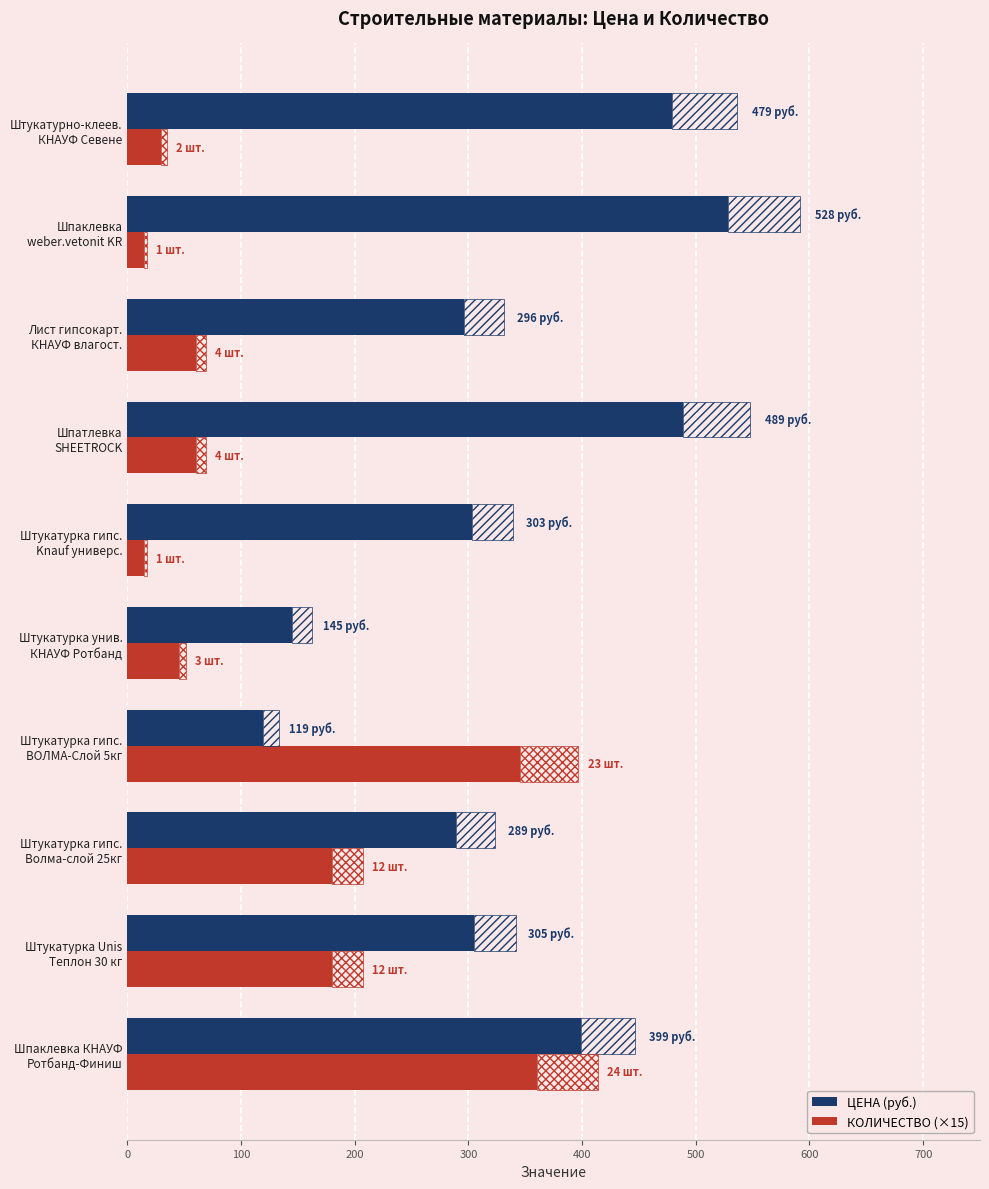

What is the difference between the second highest and minimum values in the КОЛИЧЕСТВО (×15) series?

330